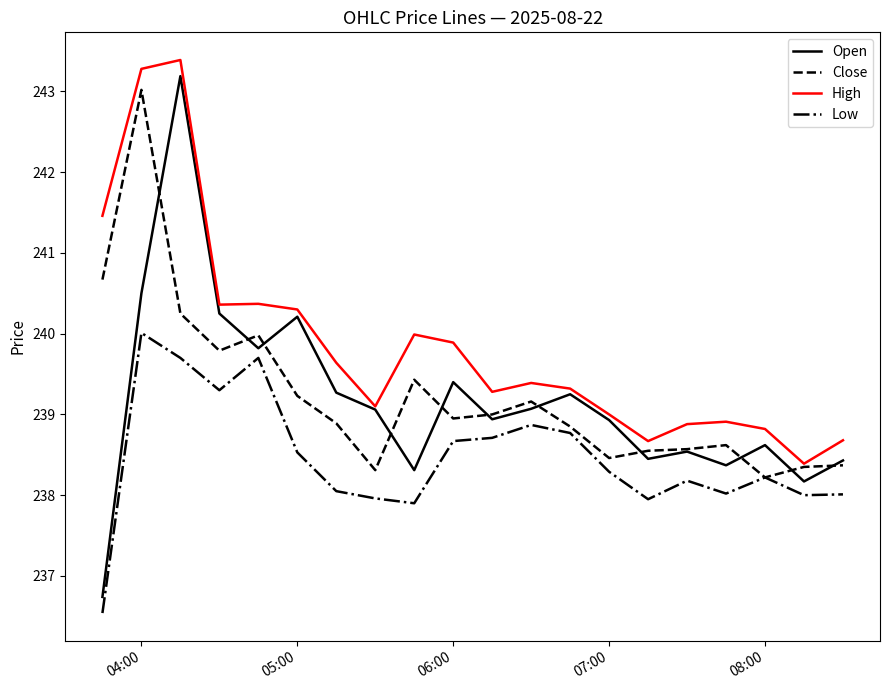

What is the highest value of the Close series?

243.0